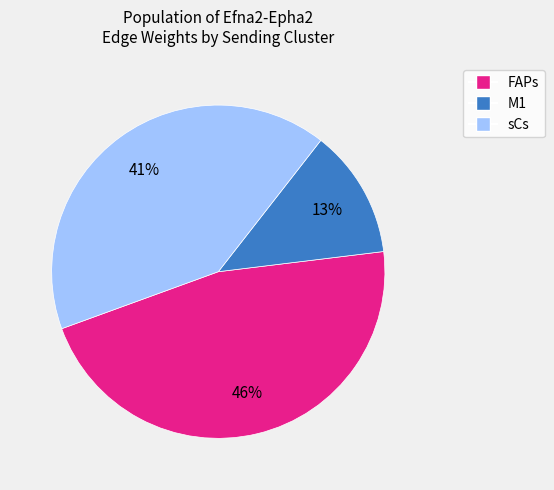

How many slices are in this pie chart?

3